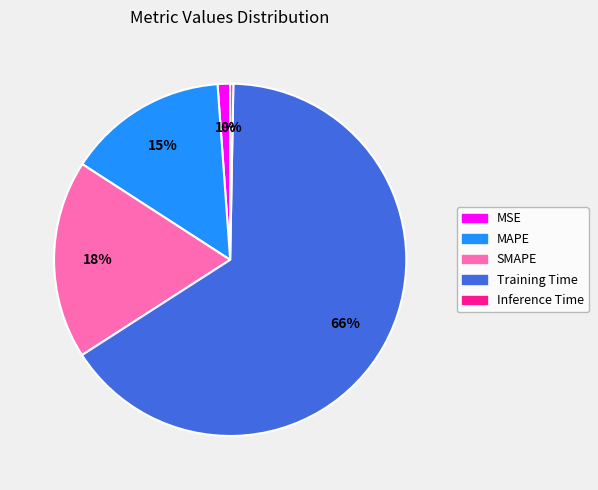

Between MSE and Inference Time, which is larger?

MSE